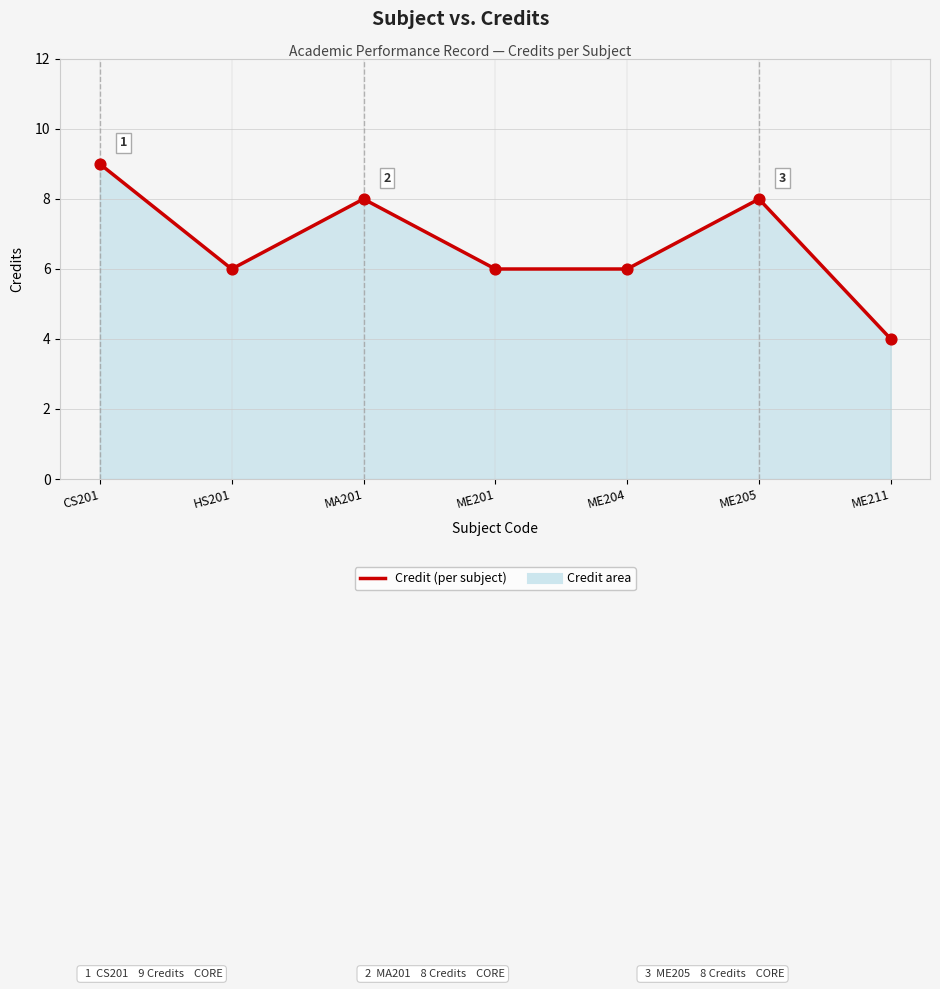

What is the change in value from MA201 to ME204?

-2